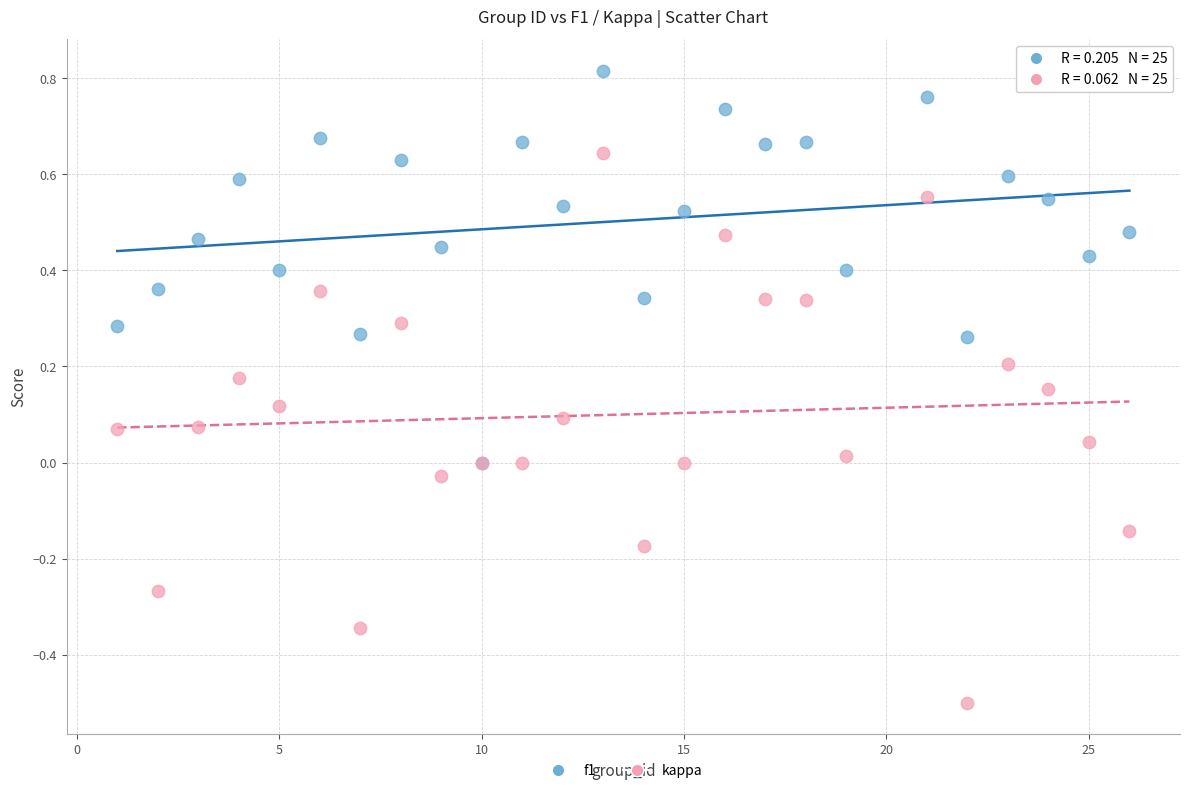

What are all the series names shown in the legend?

f1, kappa